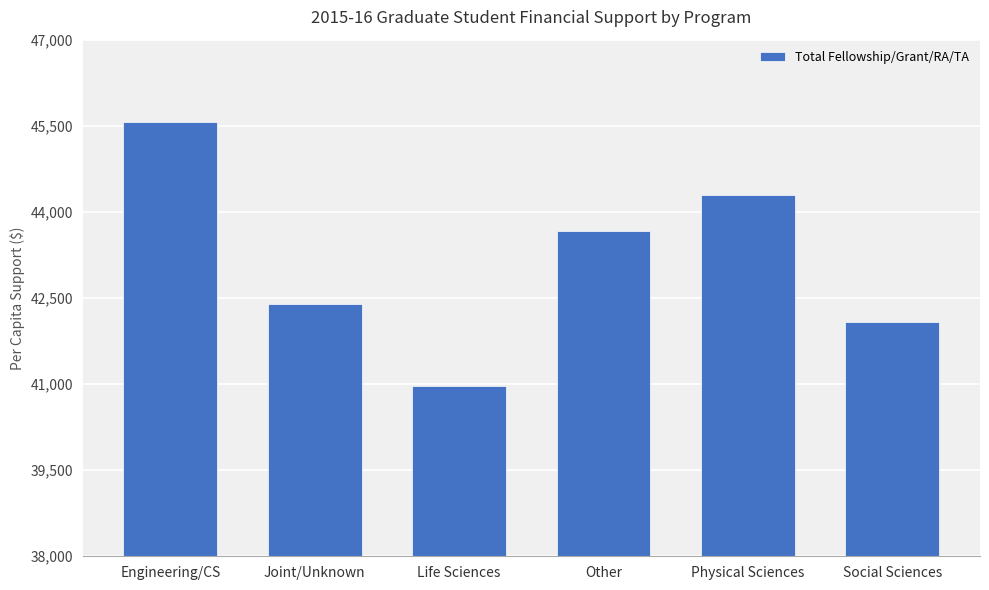

What is the minimum value shown in the chart?

40972